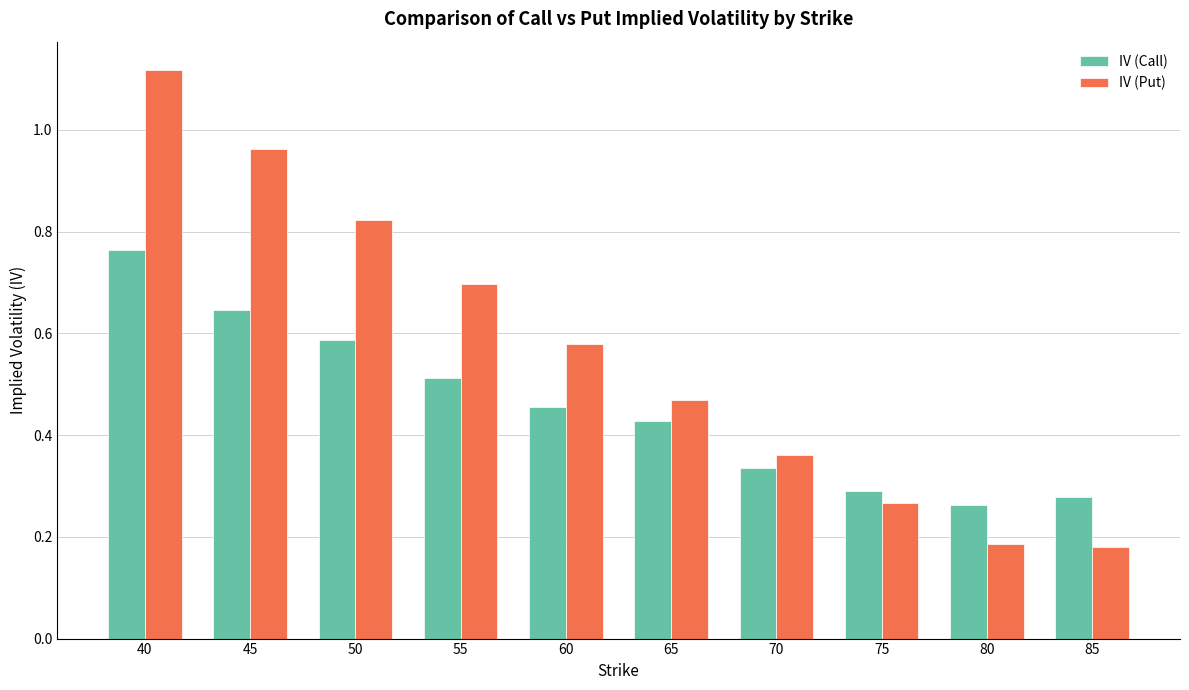

At which label does IV (Put) reach its peak?

40